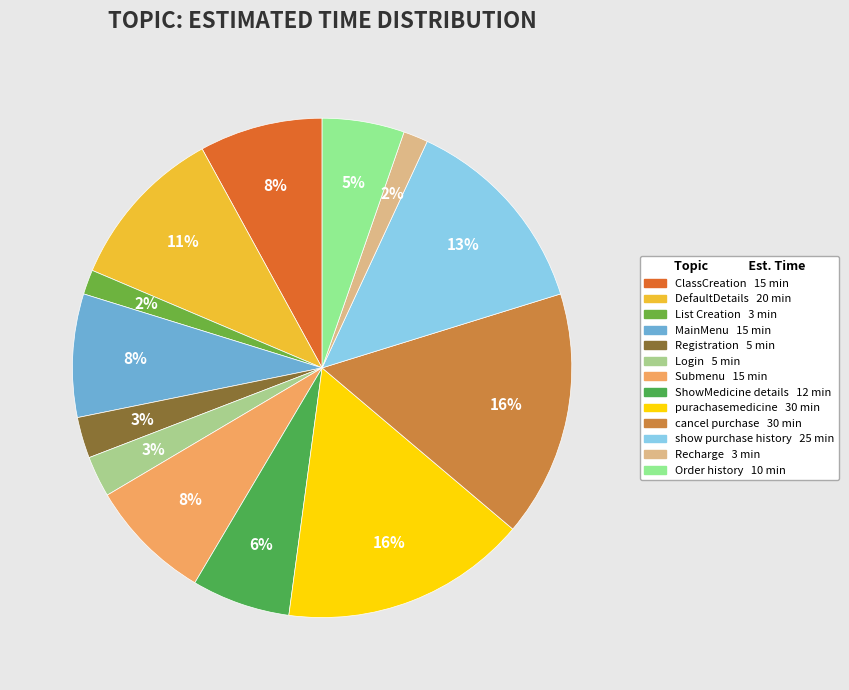

What percentage is the MainMenu slice, to the nearest percent?

8%